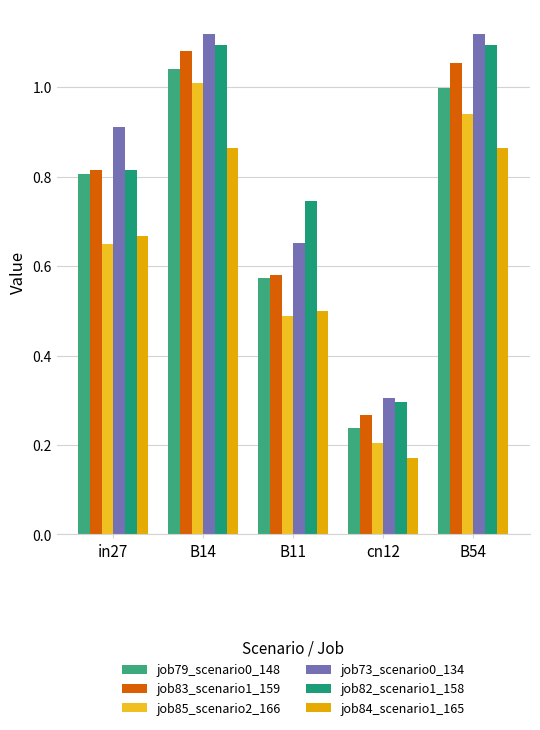

What is the spread (max minus min) of values at B11?

0.3